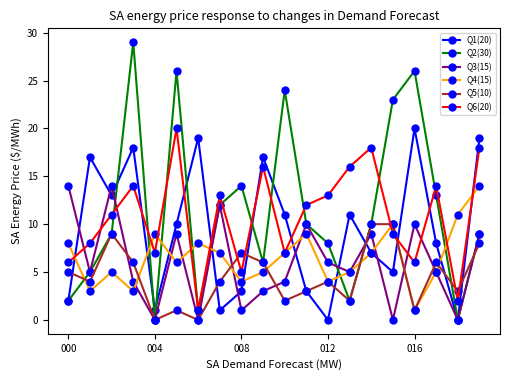

Which series has the widest spread of values?

Q2(30)